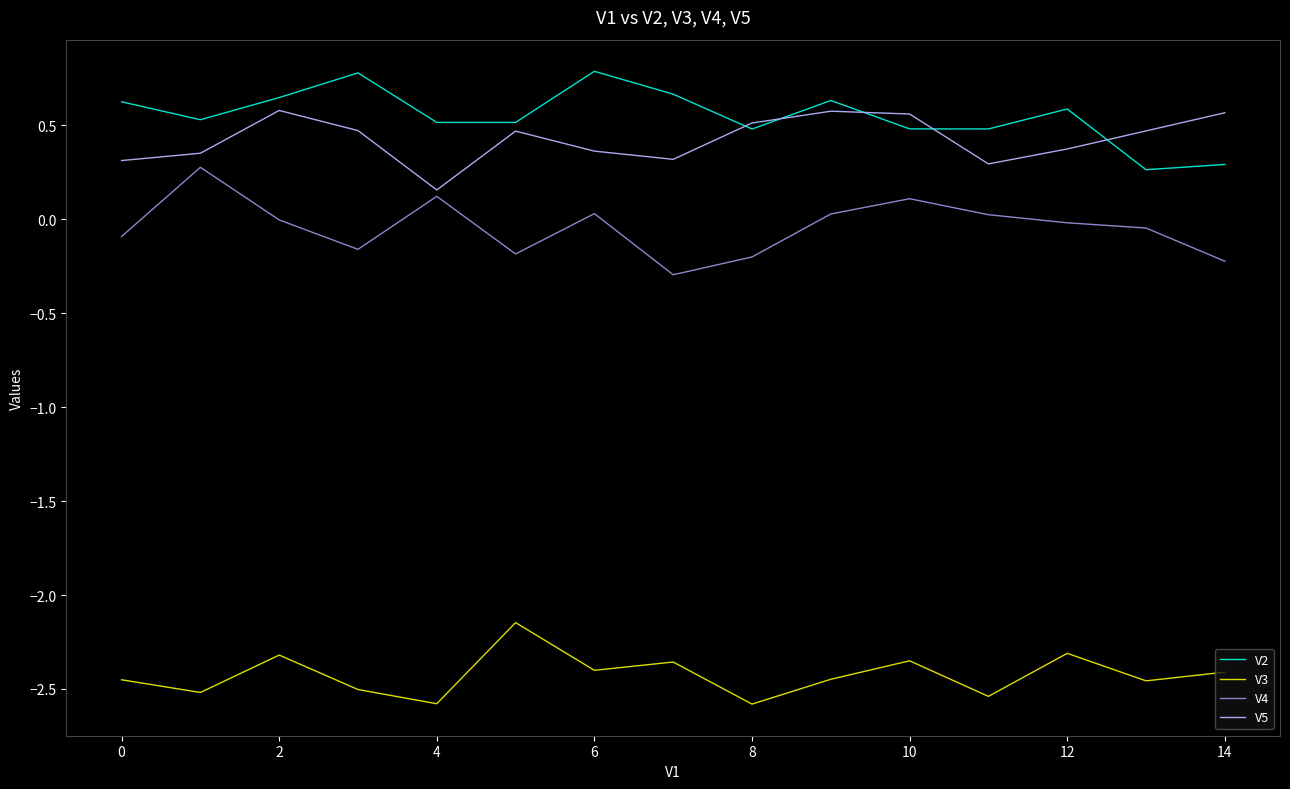

Count the V5 values in the range 0 to 1.

15